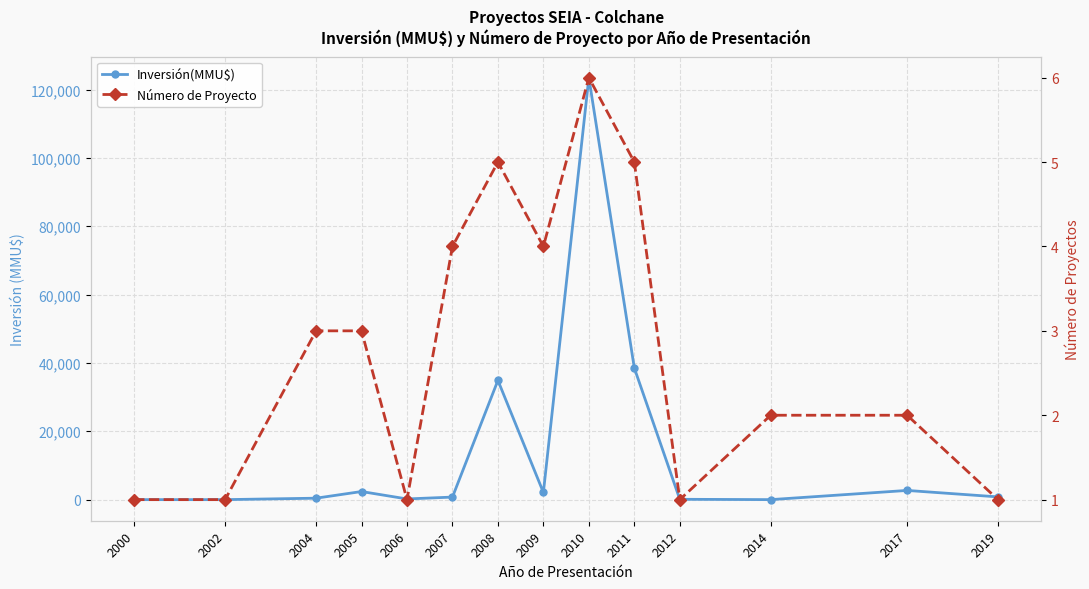

Reading left to right, extract all data points from this chart.

Inversión(MMU$): 0	0	421	2370	200	744	34902	2100	123503	38528	100	0	2692	800
Número de Proyecto: 1	1	3	3	1	4	5	4	6	5	1	2	2	1